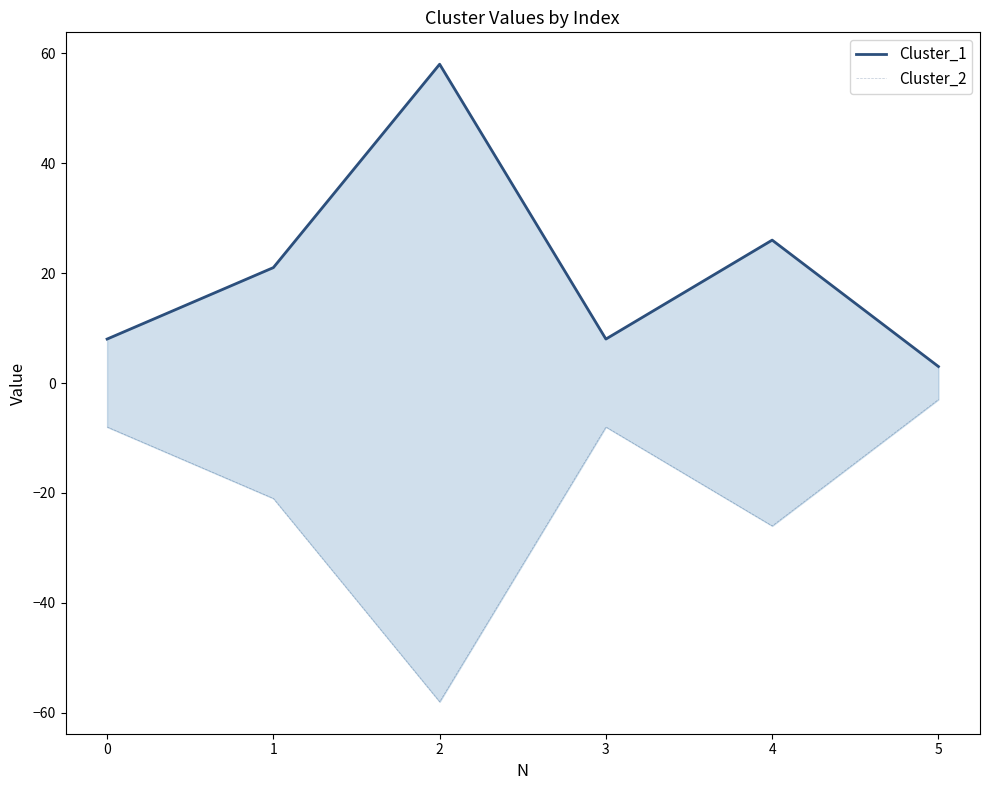

Does the chart display data point markers on the line(s)?

No